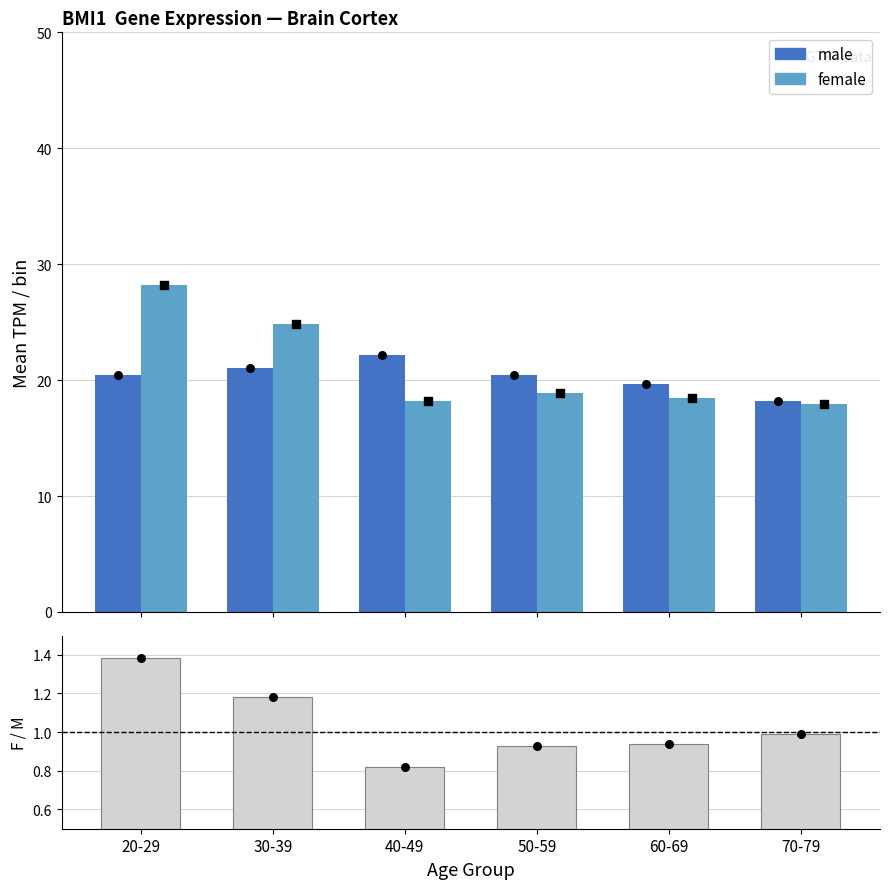

Which series reaches the maximum Y coordinate?

female